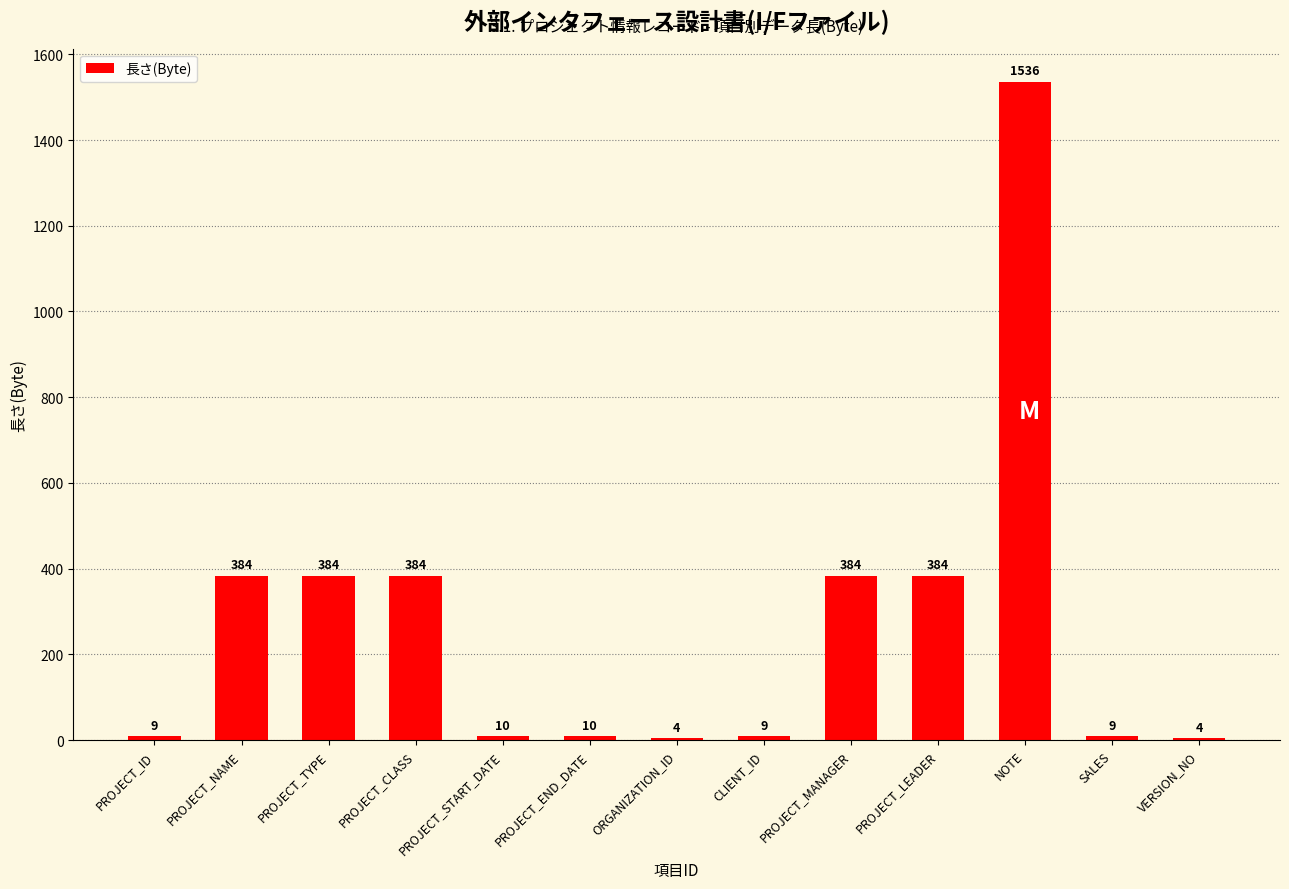

What is the sum of all values?

3511